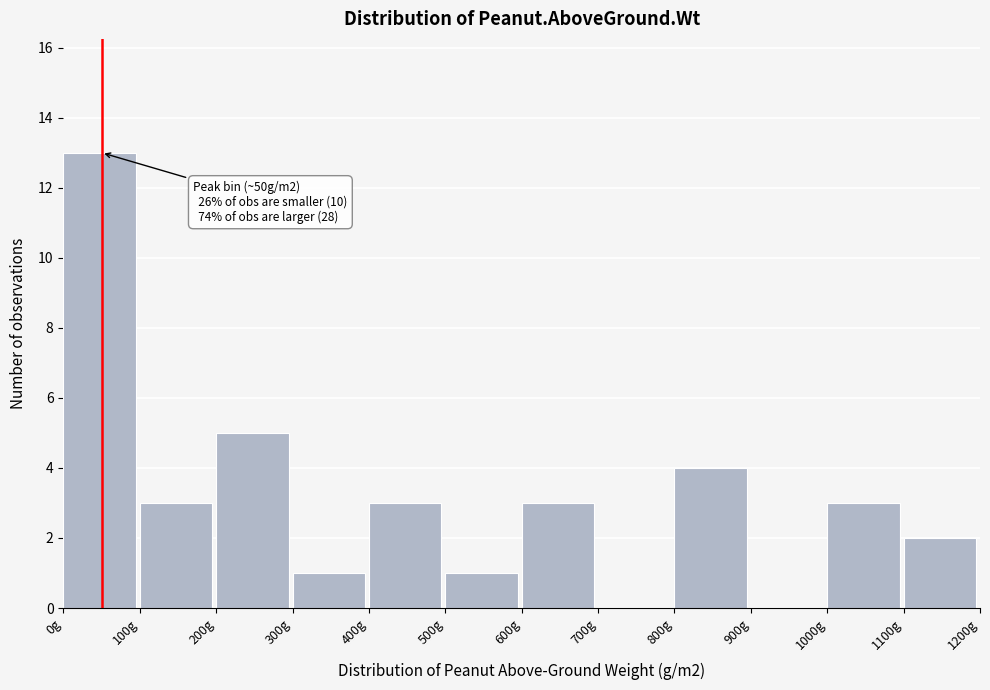

Over which range of the x-axis is the bar tallest?

0 to 100